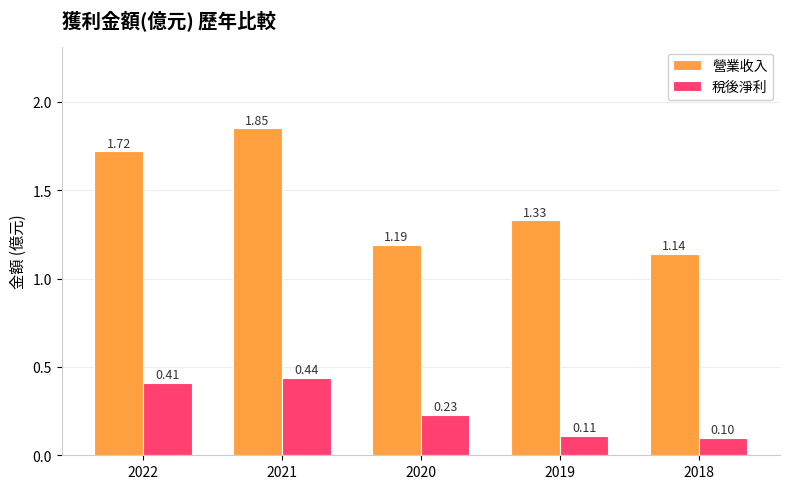

What is the sum of all 營業收入 values?

7.2